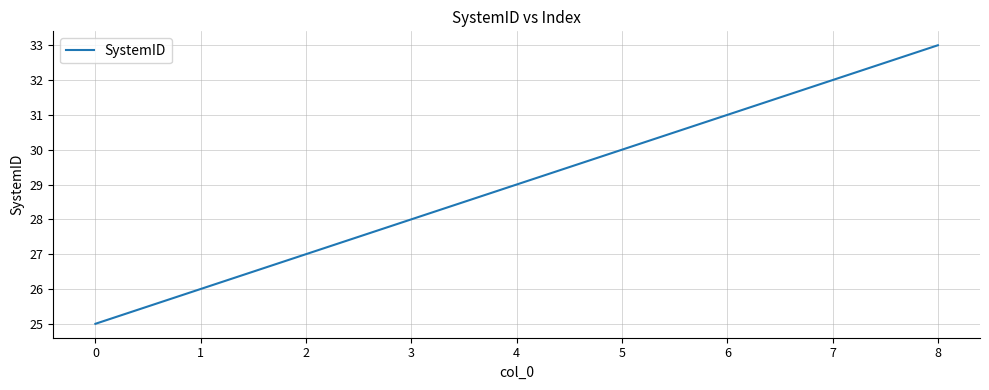

Reading left to right, transcribe all the data shown in this chart.

25	26	27	28	29	30	31	32	33